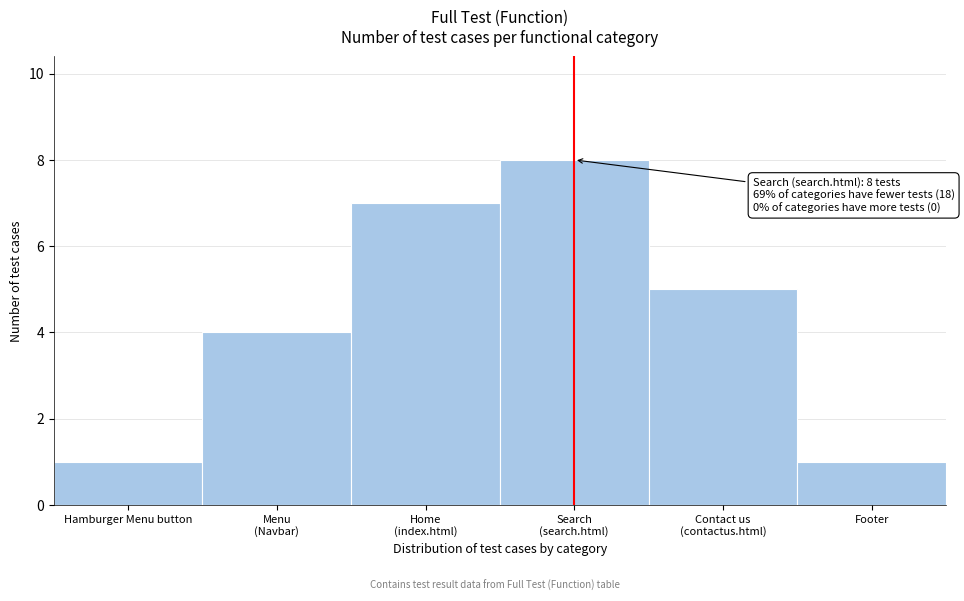

Reading left to right, transcribe all the data shown in this chart.

1	4	7	8	5	1